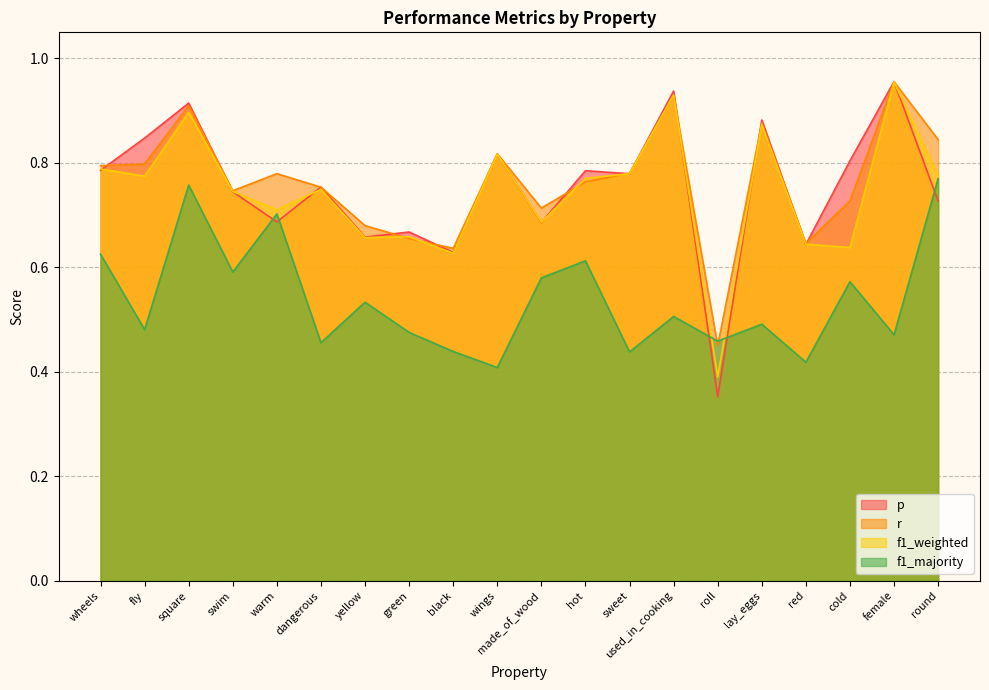

True or false: f1_weighted has a value of 1.2 at swim.

False